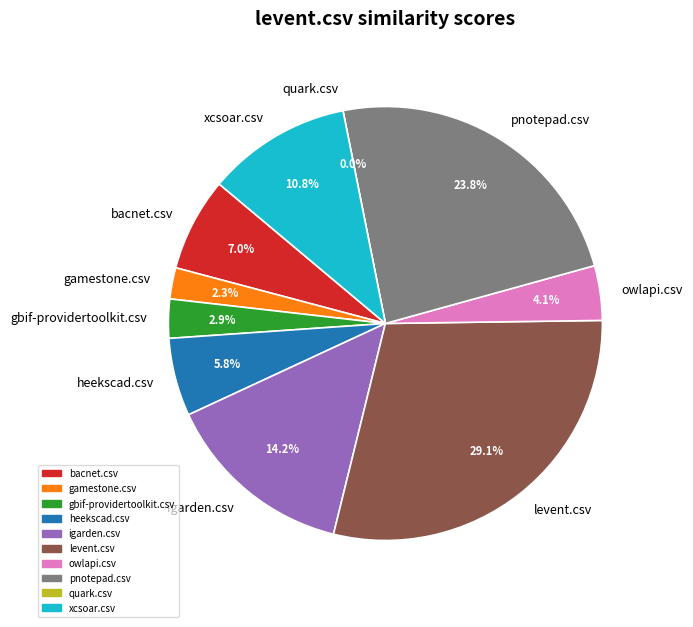

Which category has the biggest portion of the pie?

levent.csv